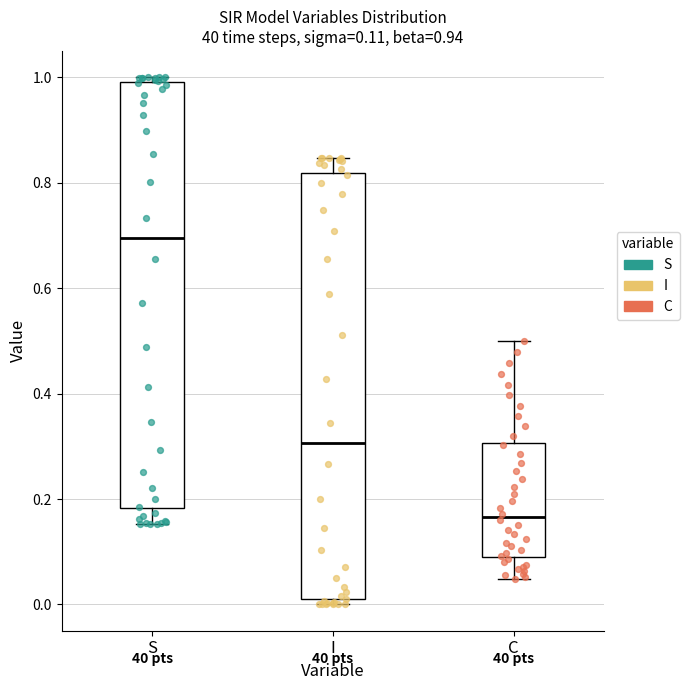

Which box's median line is the highest?

S